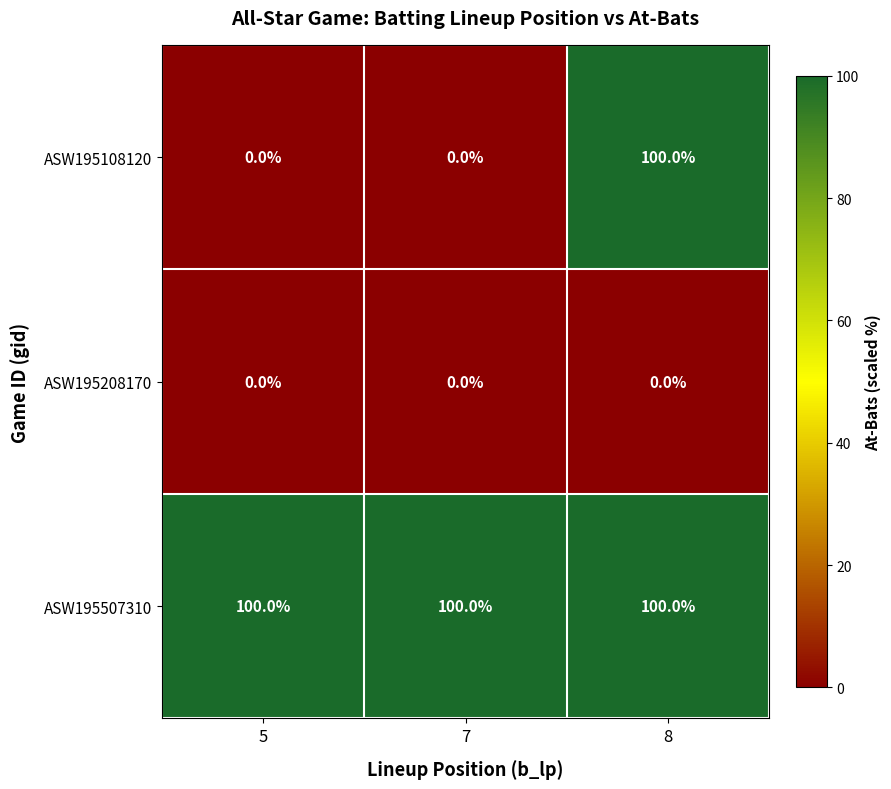

At which category is the sum across all series the highest?

8